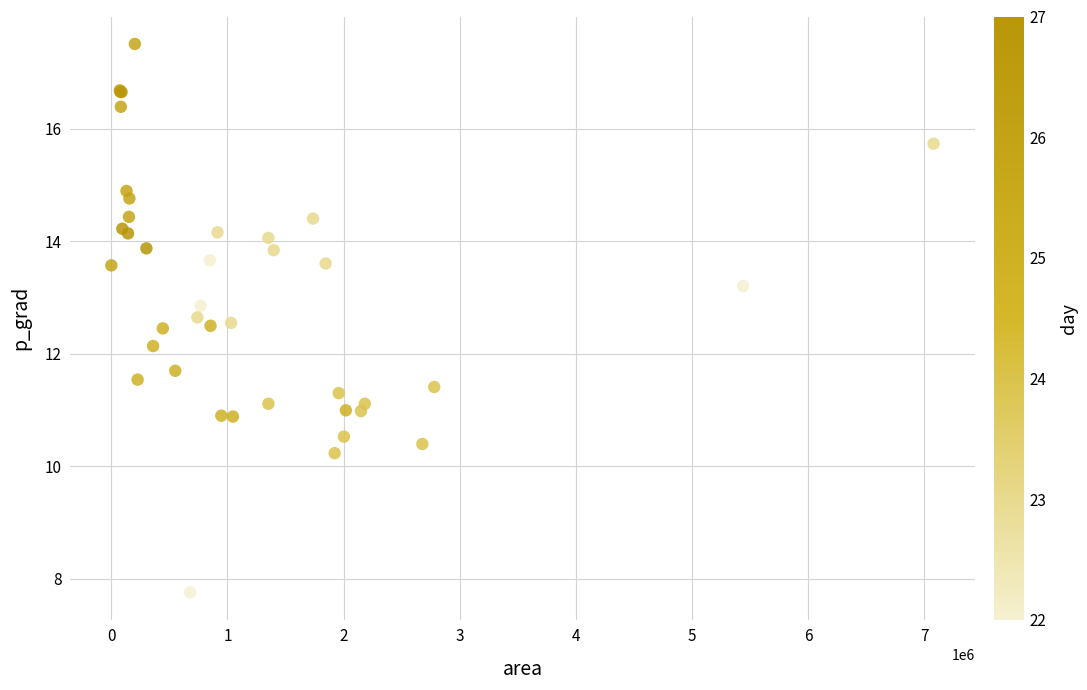

What Y value in the scatter plot is closest to 12?

12.1